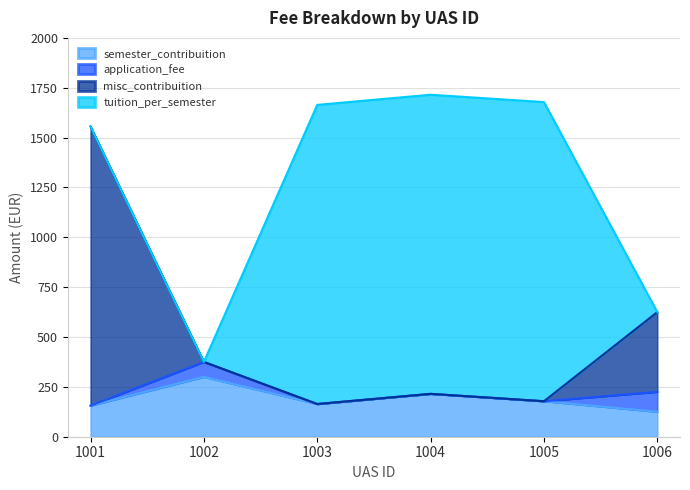

What is the approximate value of semester_contribuition at 1003?

164